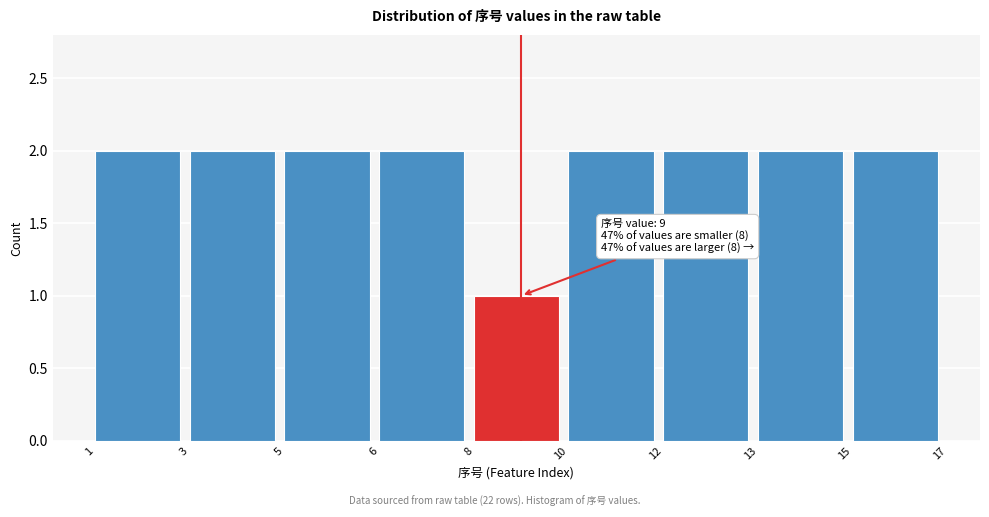

Reading left to right, what are all the values shown in this chart?

2	2	2	2	1	2	2	2	2